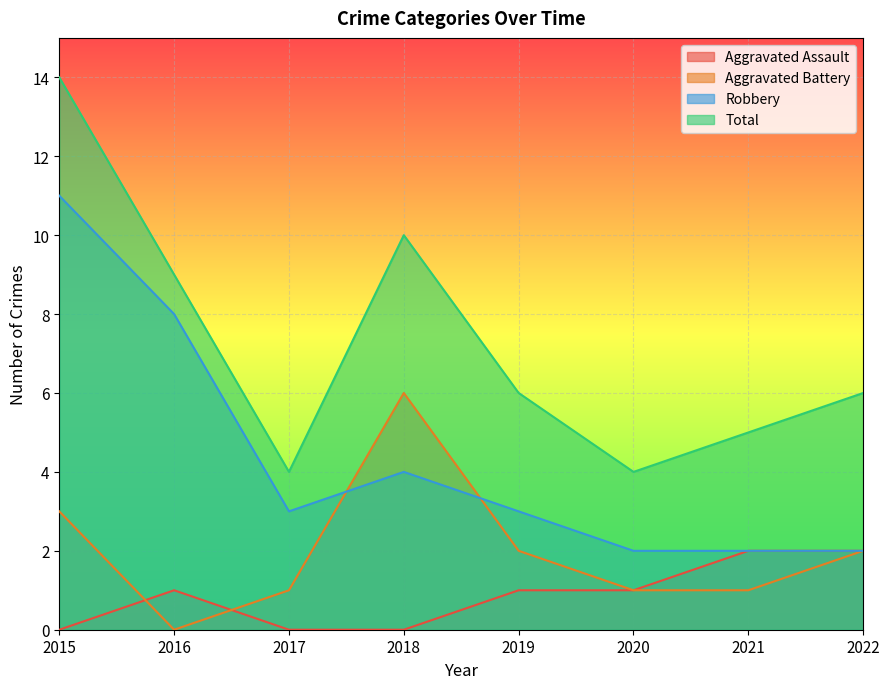

List the series in order of their overall mean, highest first.

Total, Robbery, Aggravated Battery, Aggravated Assault